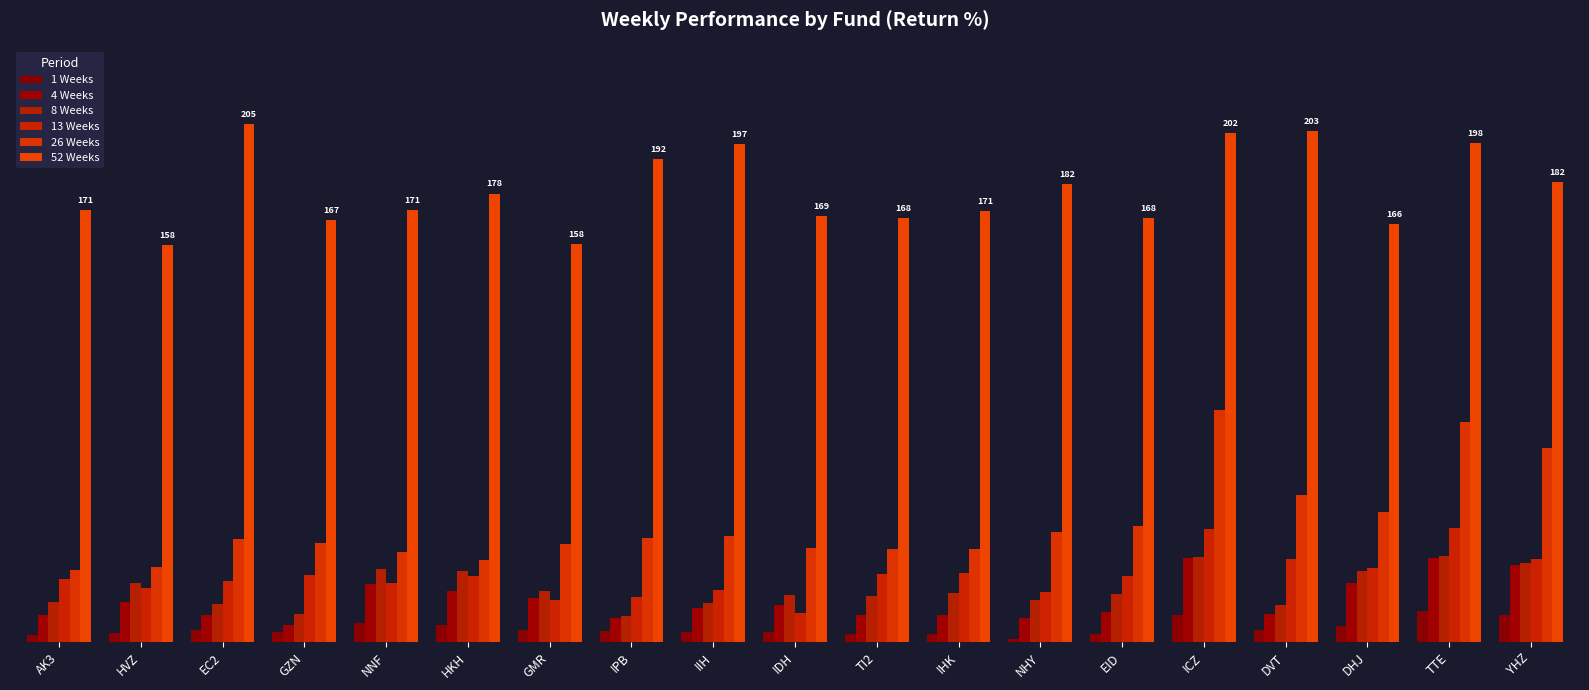

True or false: 1 Weeks has a value of 10.9 at ICZ.

True